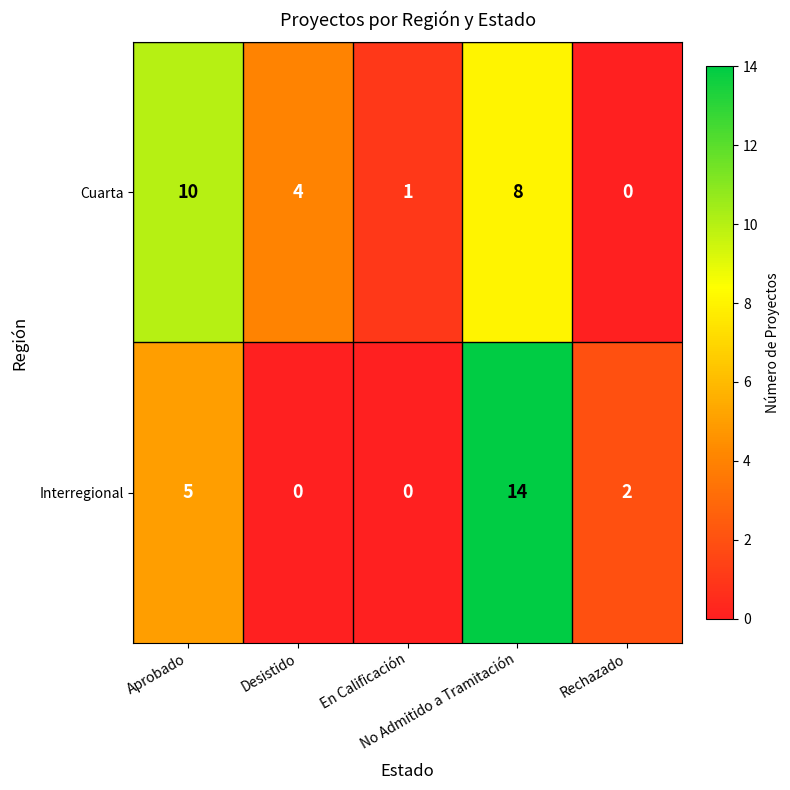

At Aprobado, list the series in order from smallest to largest.

Interregional, Cuarta